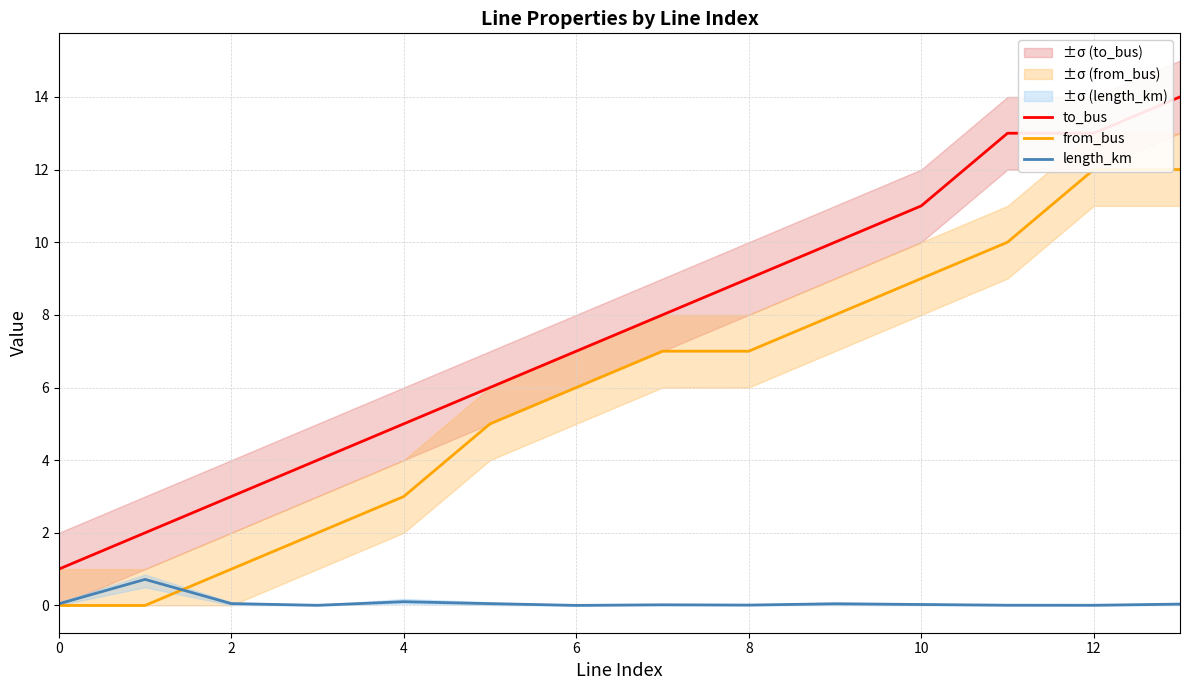

What is the difference between the maximum and minimum values in the length_km series?

0.7